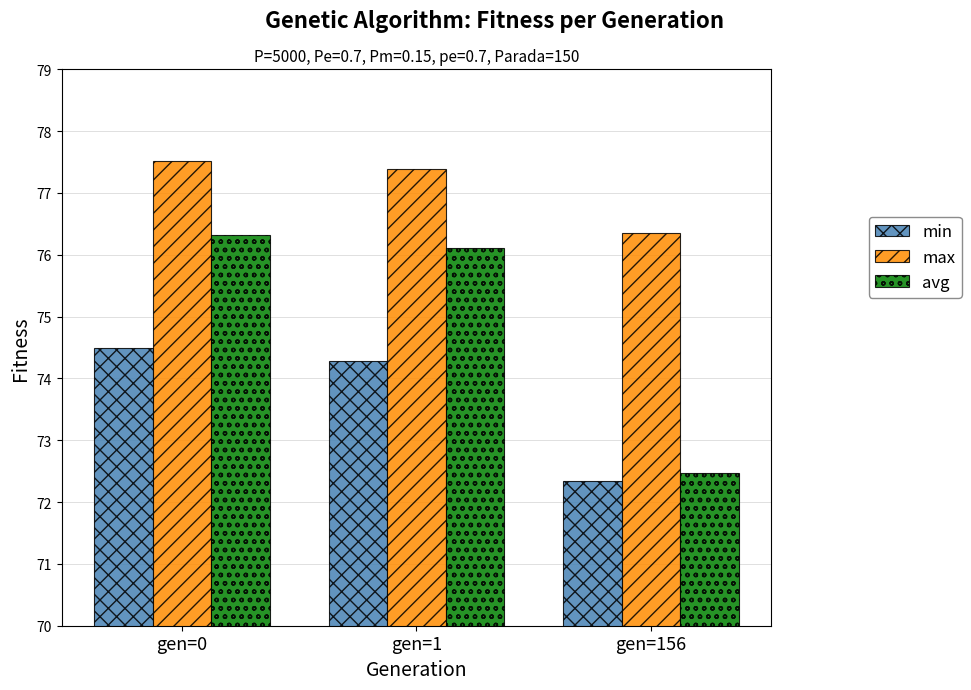

What is the spread (max minus min) of values at gen=1?

3.1